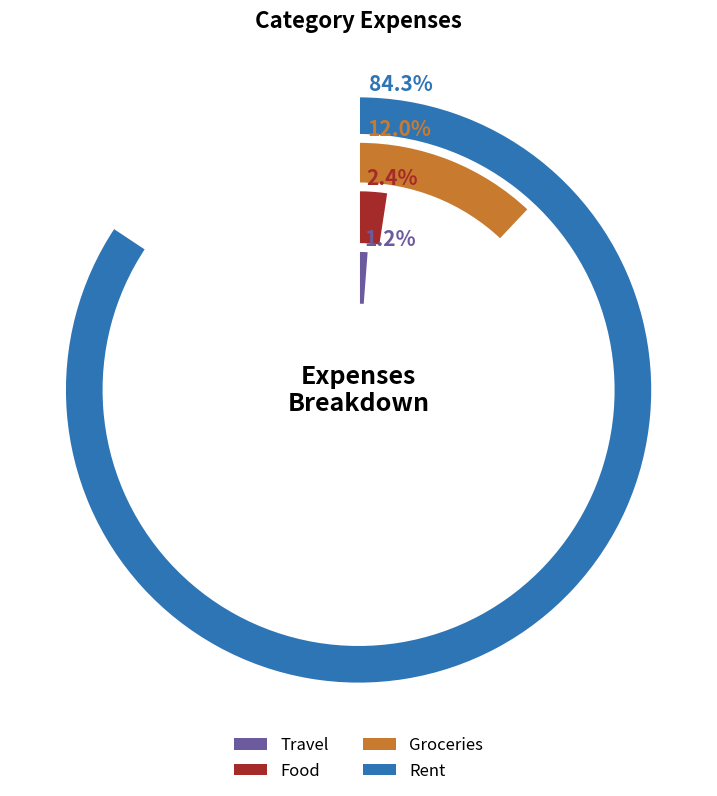

What percentage is the Rent slice, to the nearest percent?

84%